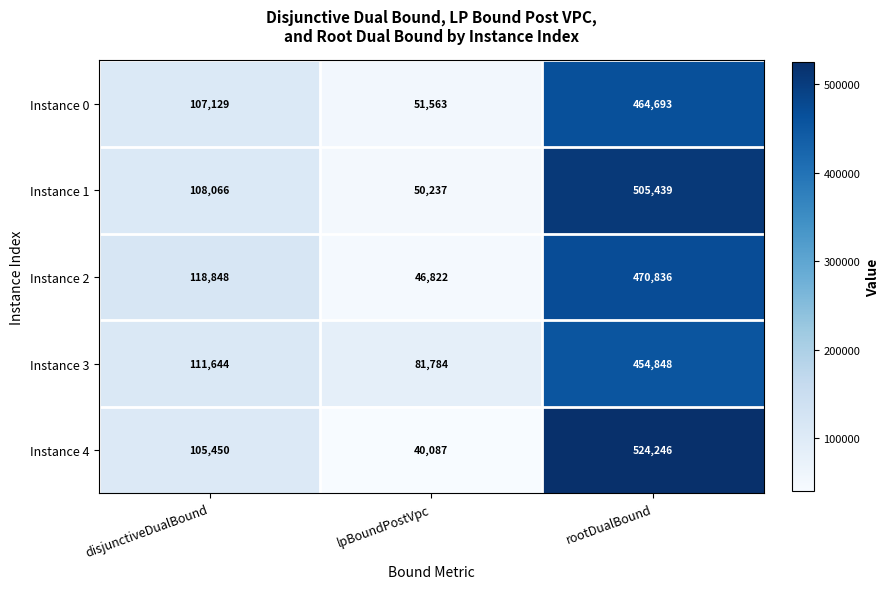

At which category does the chart reach its minimum across all series?

lpBoundPostVpc